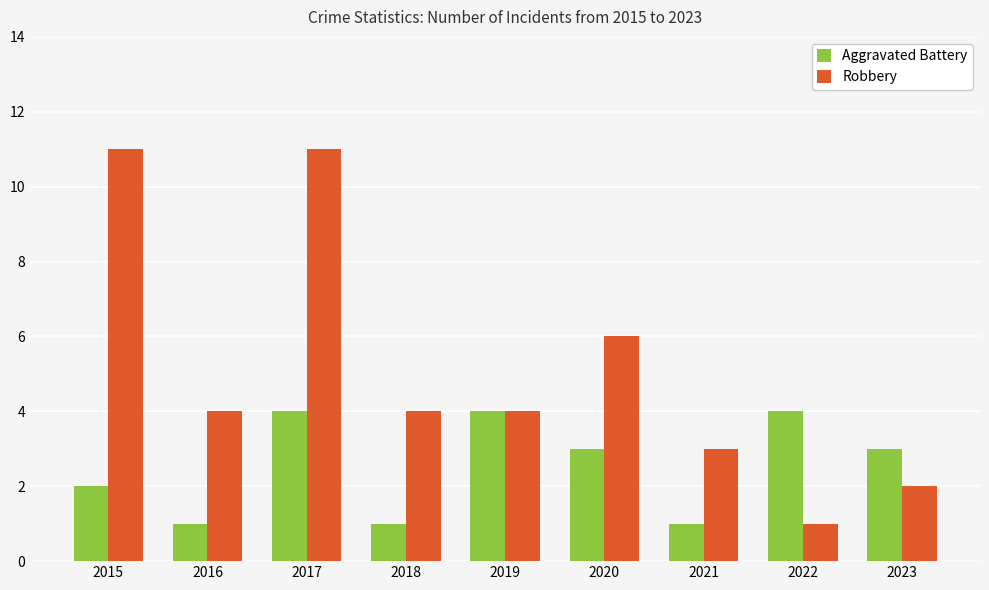

What is the sum of all Aggravated Battery values?

23